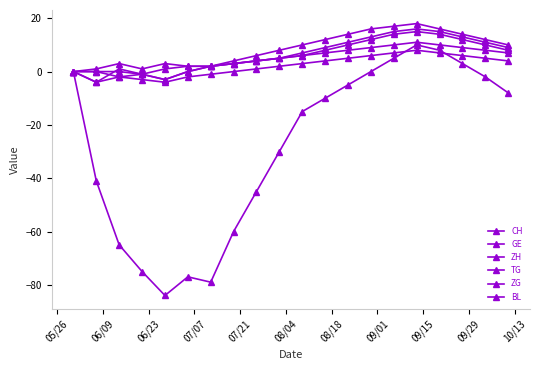

At which category does GE reach its first local valley?

07/07